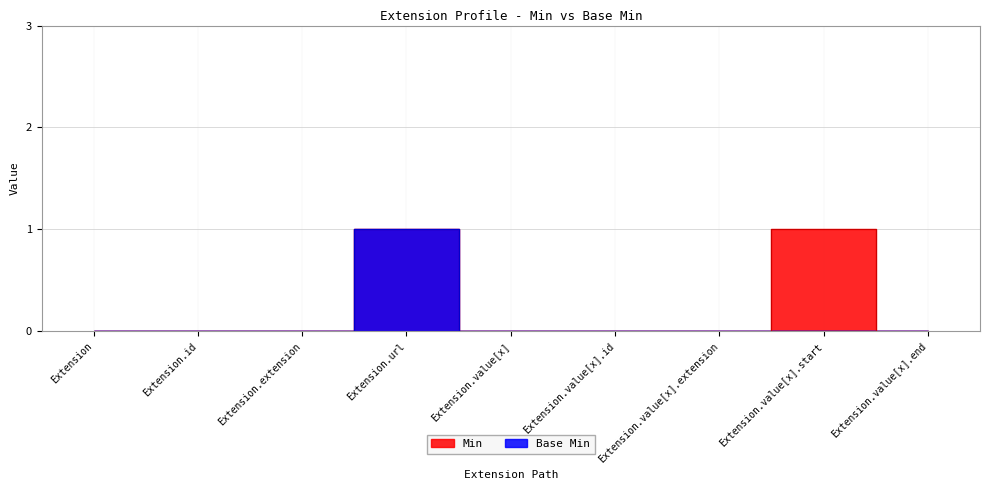

Is the value of Base Min at Extension.extension greater than the value of Min at Extension.value[x]?

No